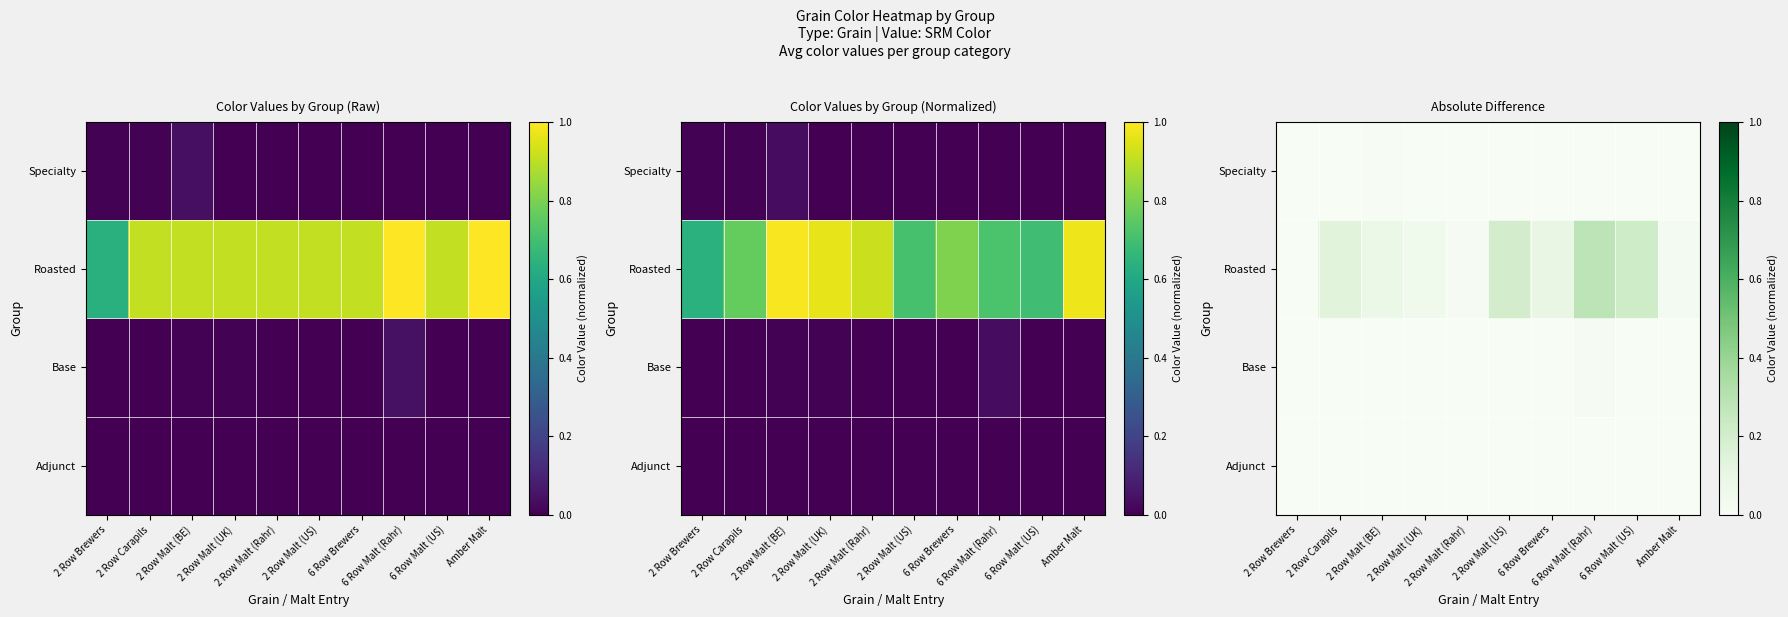

At which label does Roasted reach its peak?

6 Row Malt (Rahr)